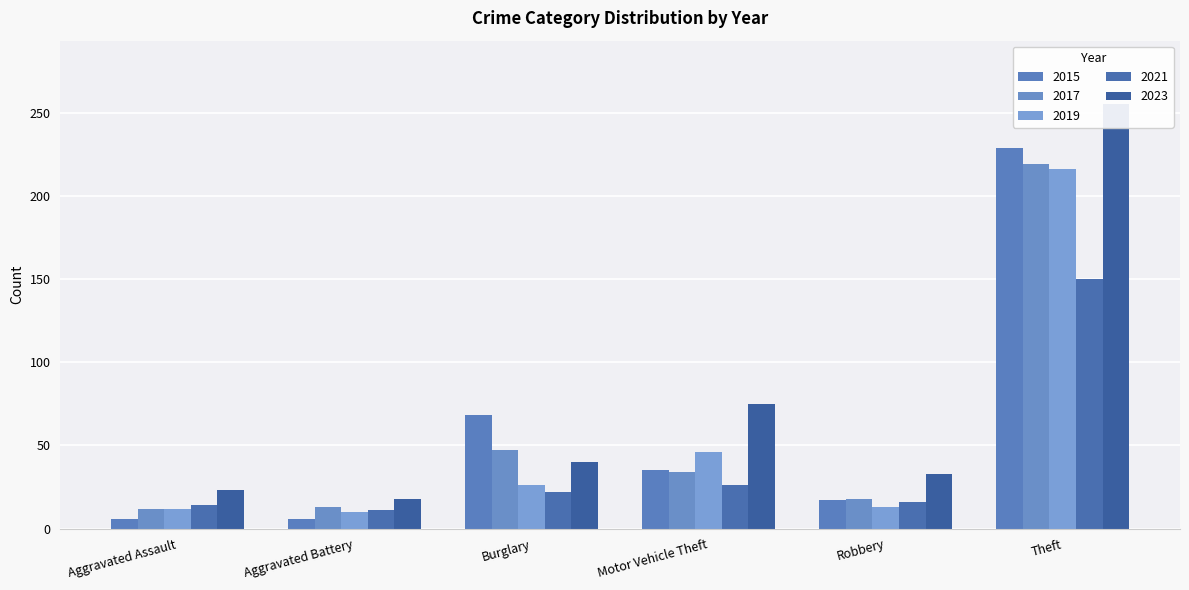

Which series has the widest spread of values?

2023